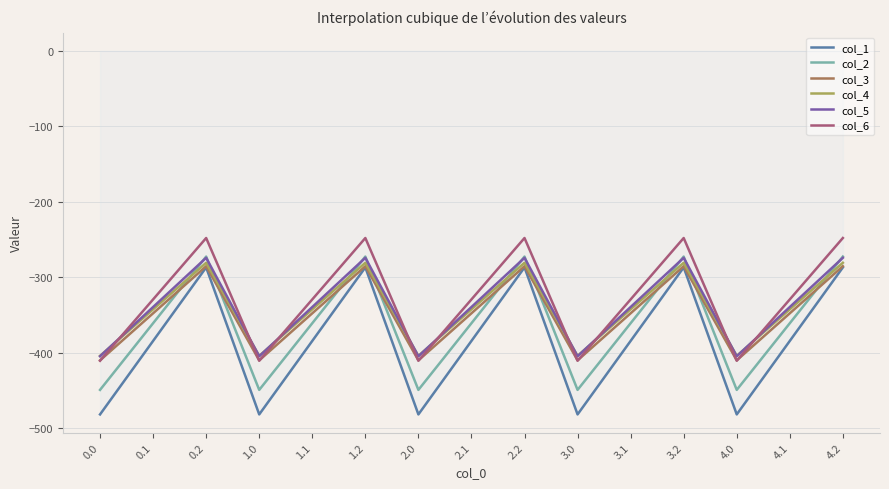

How many values in the col_6 series are below -329?

10